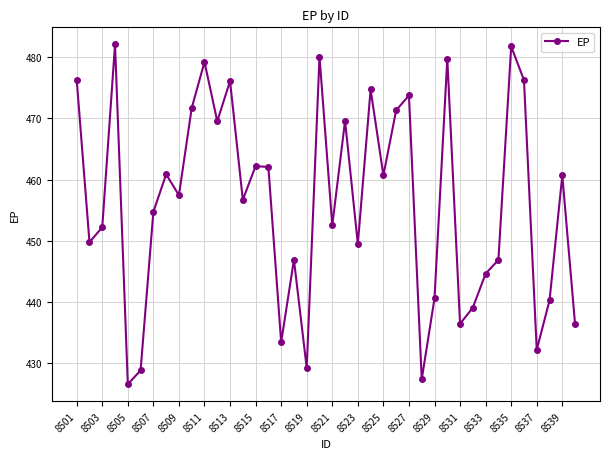

What is the maximum value shown in the chart?

482.1